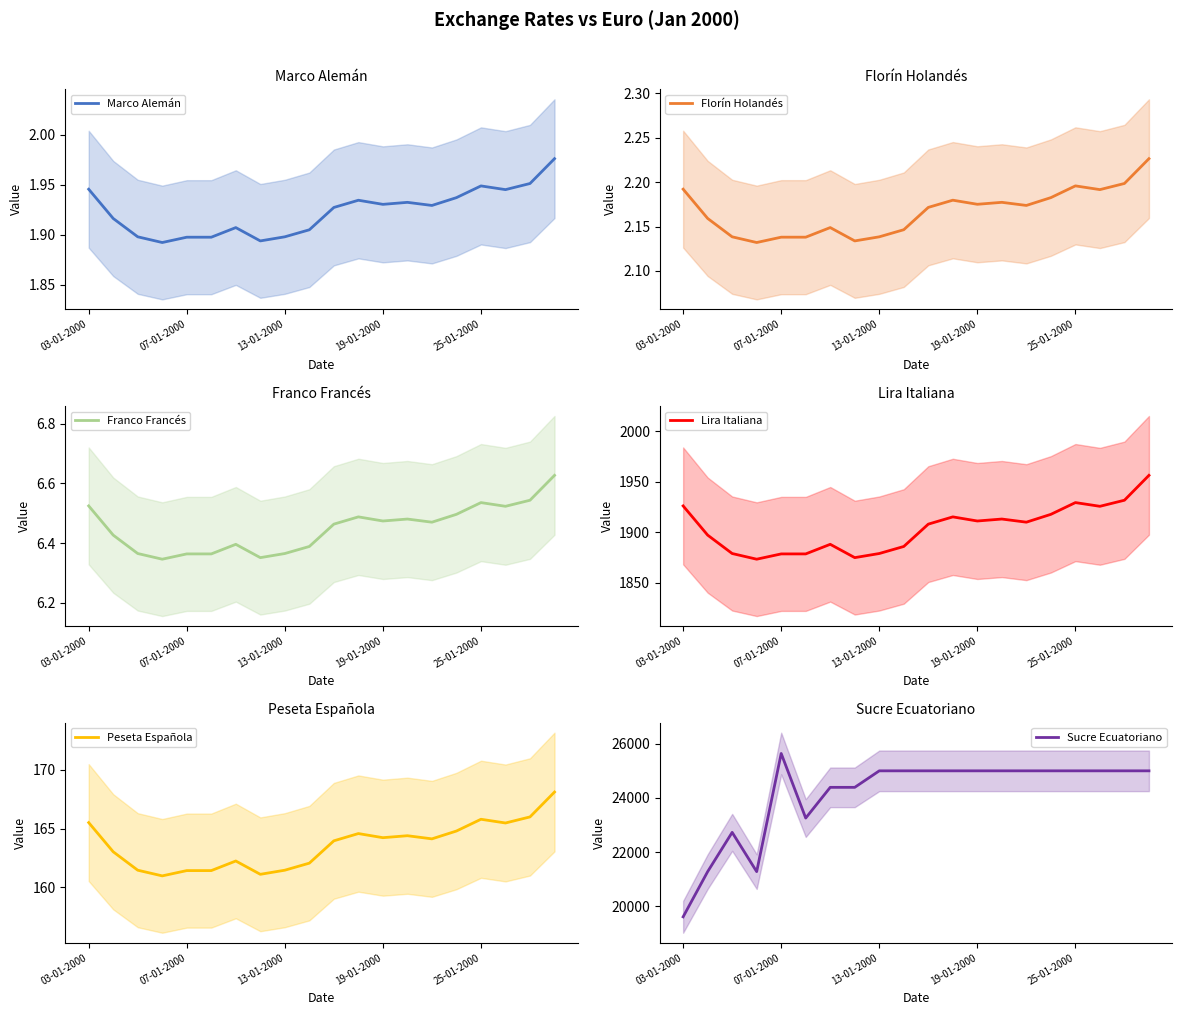

What is the difference between the maximum and minimum values in the Florín Holandés series?

0.1